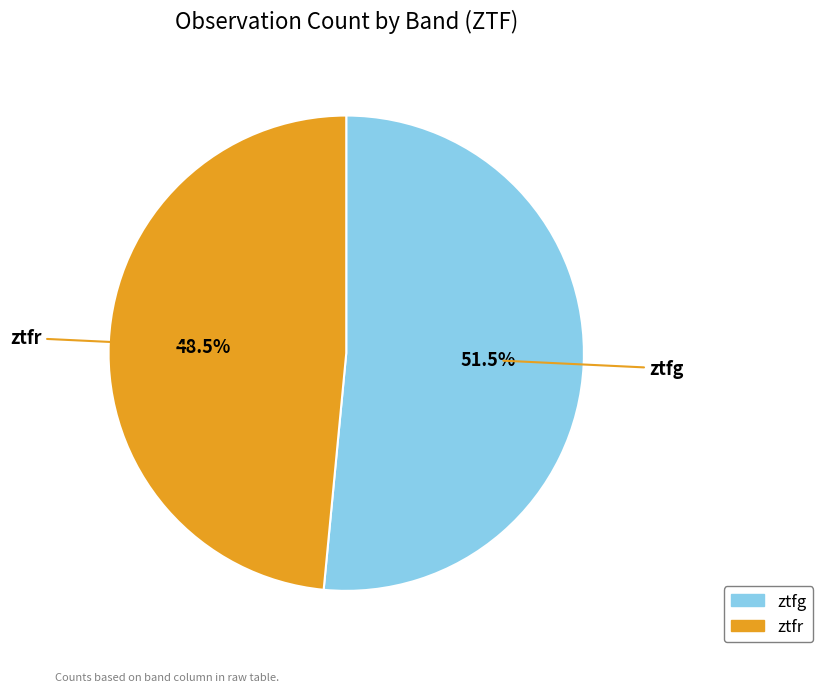

Is there a majority slice in this chart?

Yes